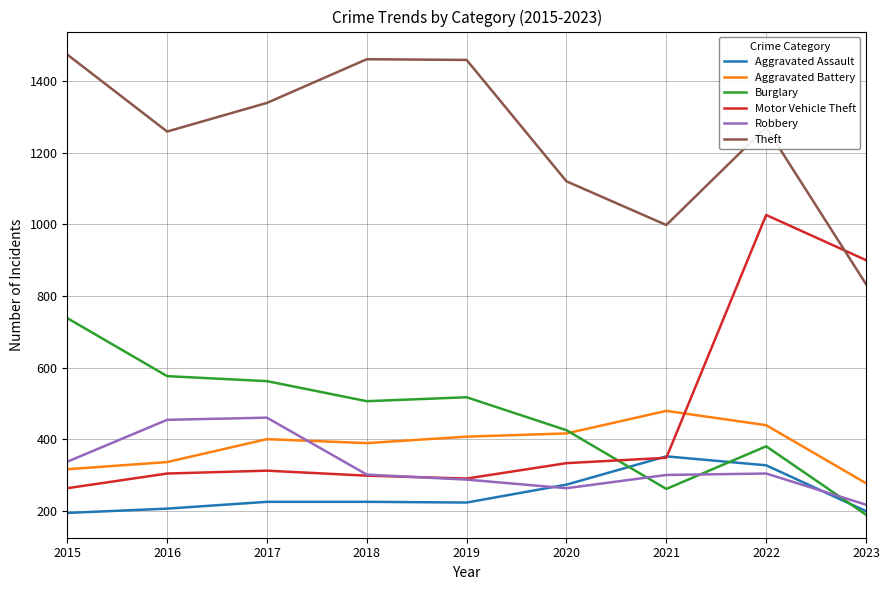

Which series has the widest spread of values?

Motor Vehicle Theft